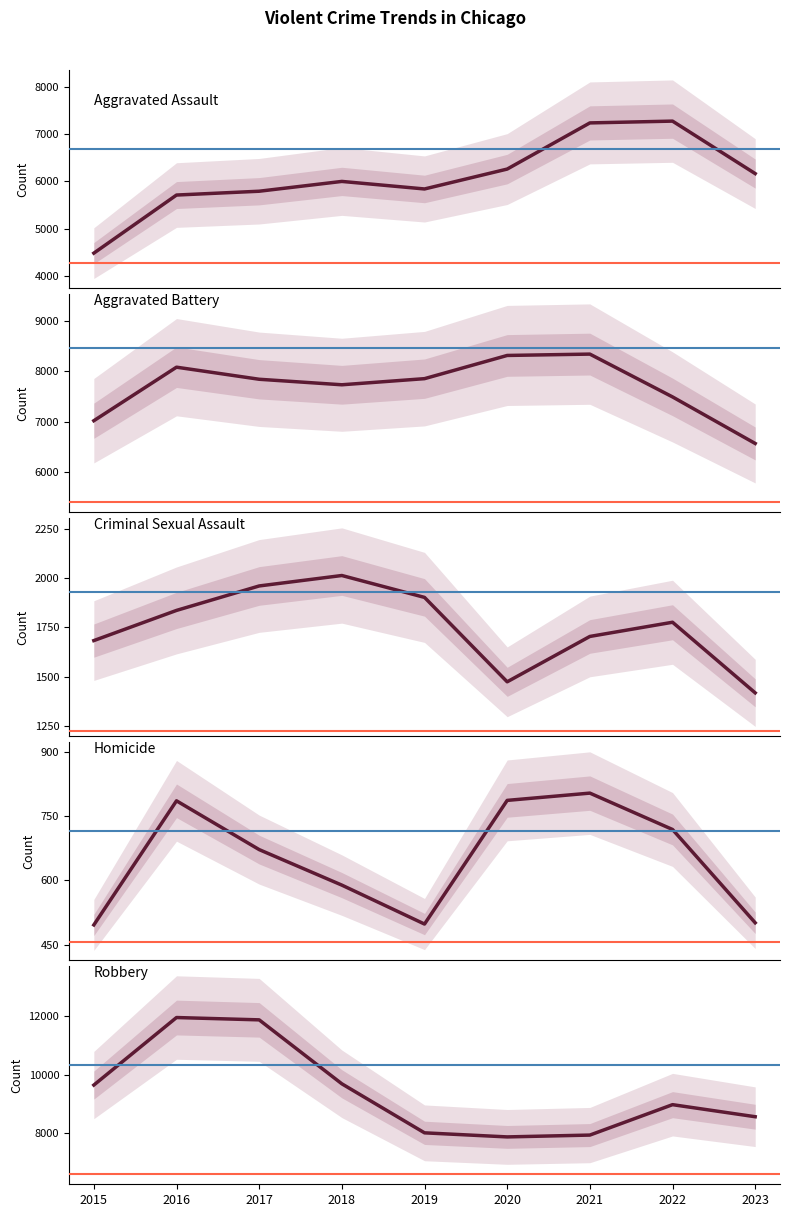

Where does the Robbery series first go above 8964?

2015